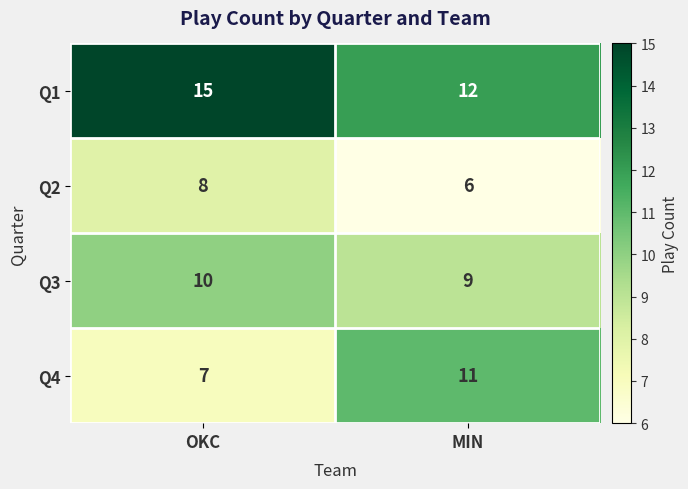

What is the average value of the Q1 series?

14